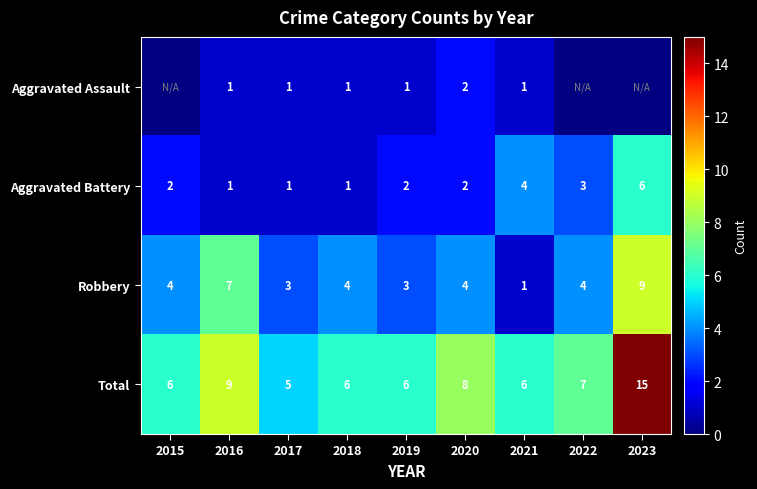

What is the difference between the maximum and minimum values in the Aggravated Battery series?

5